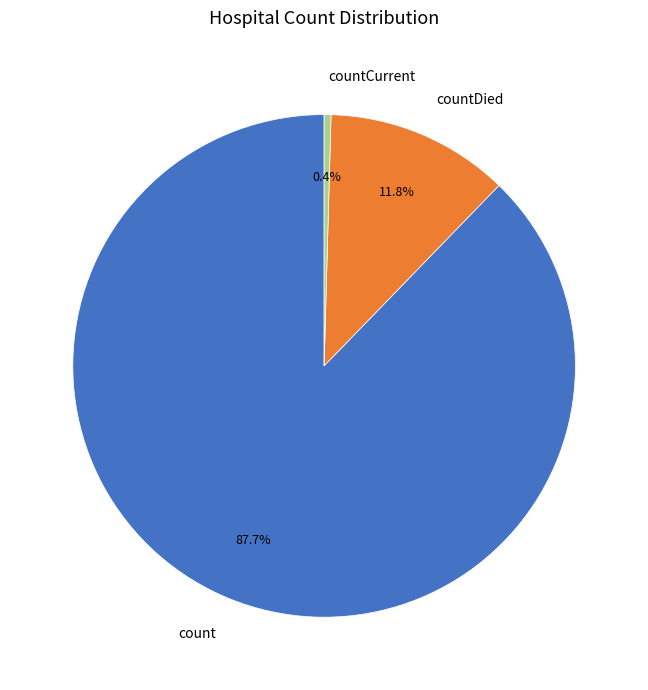

Which slice is the largest?

count